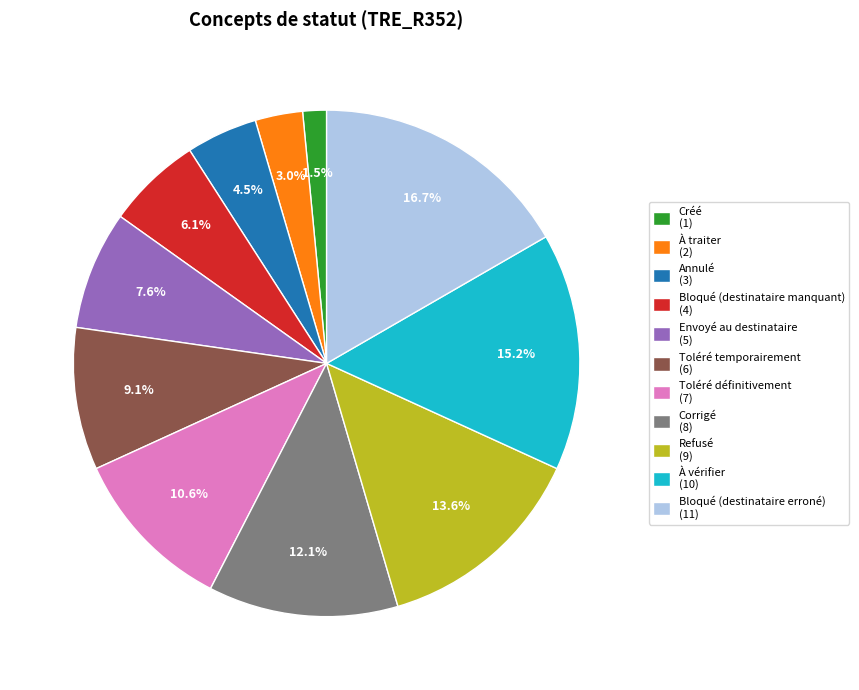

To the nearest percent, what portion does Refusé represent?

14%